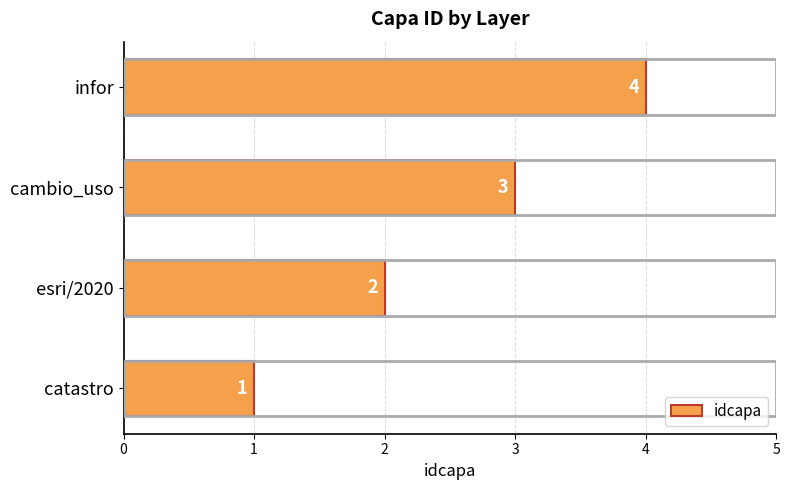

Is it true that the value at cambio_uso is 3?

True